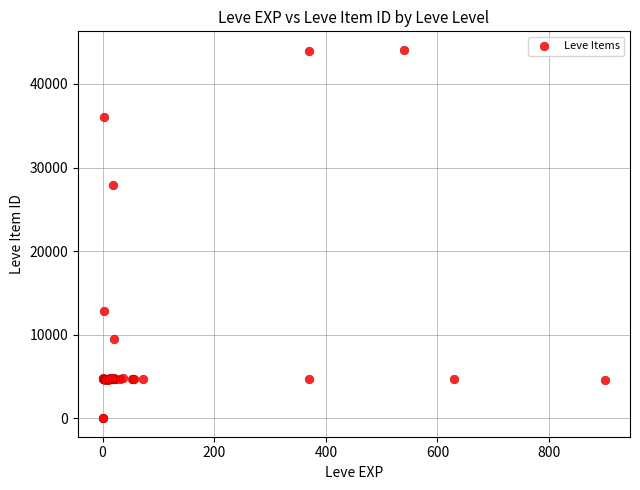

What Y value in the scatter plot is closest to 22048?

27884